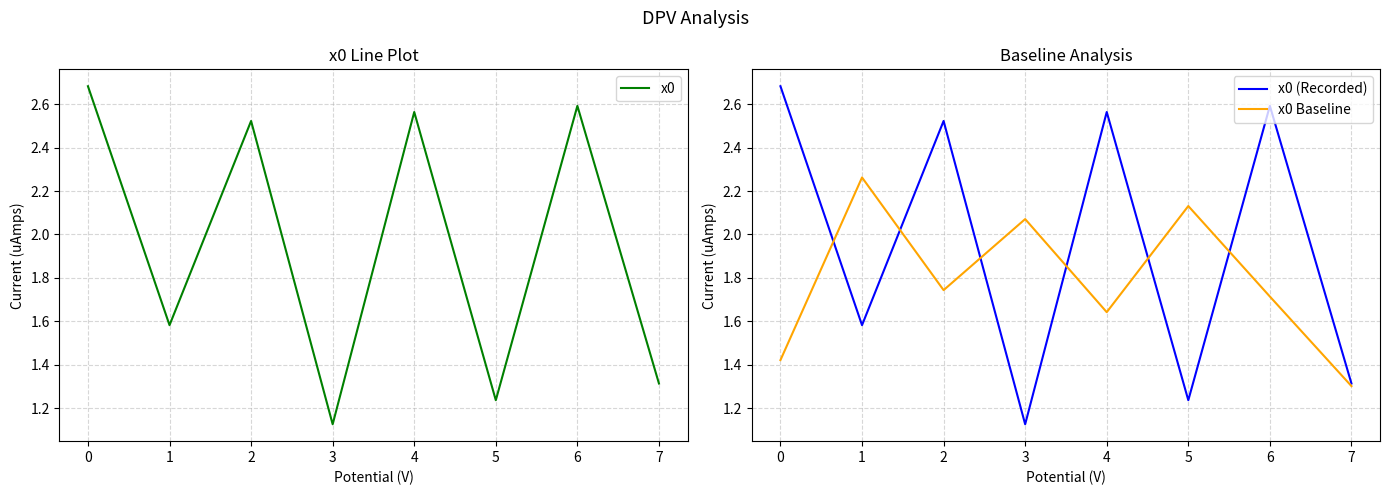

What is the difference between the maximum and minimum values in the x0 Baseline series?

1.0